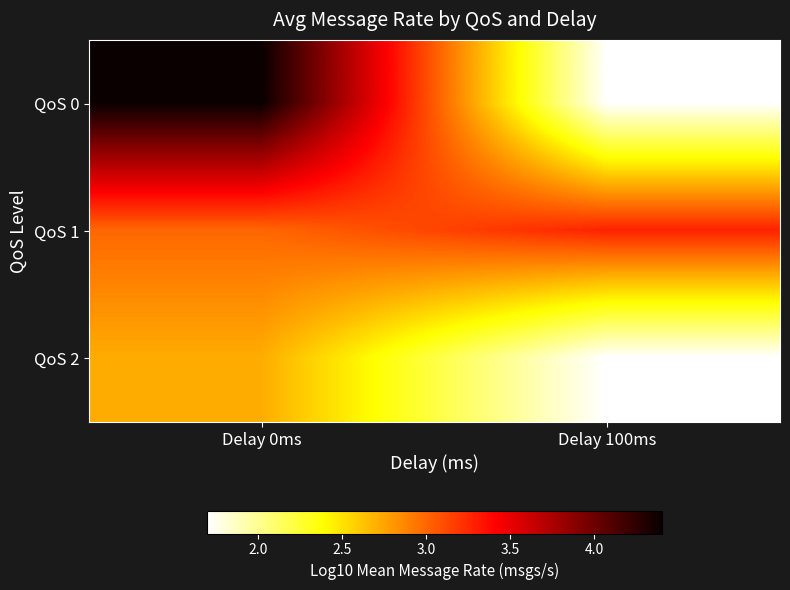

What is the total value across all series at Delay 100ms?

6.7